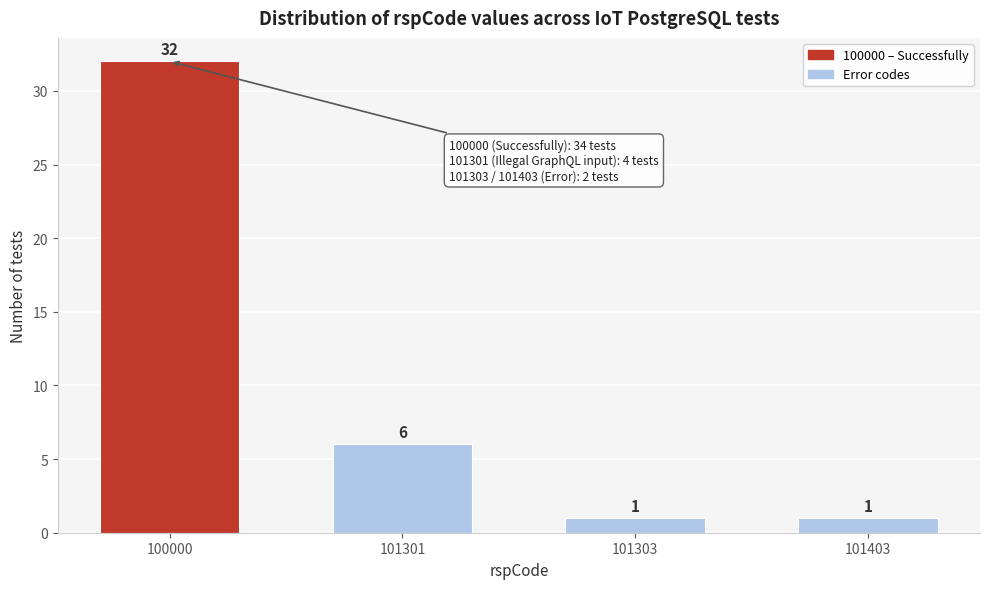

Reading left to right, list all the values displayed in this chart.

32	6	1	1